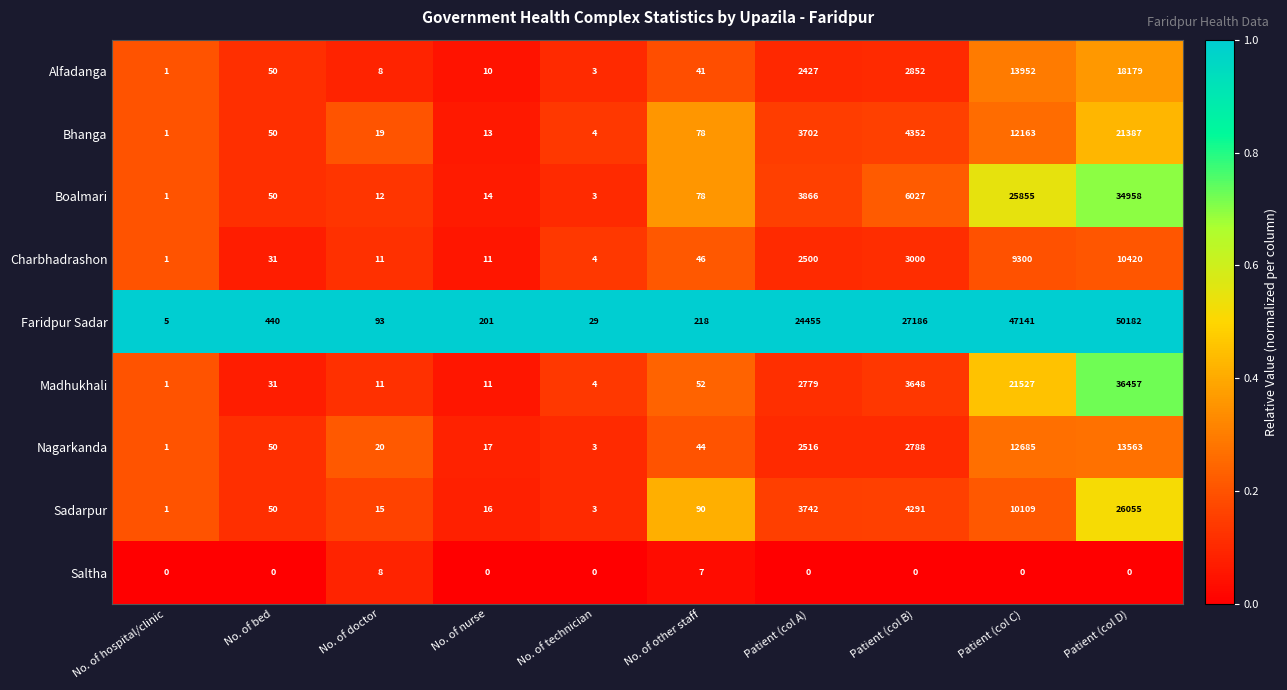

What is the difference between the highest and lowest values at No. of other staff?

211